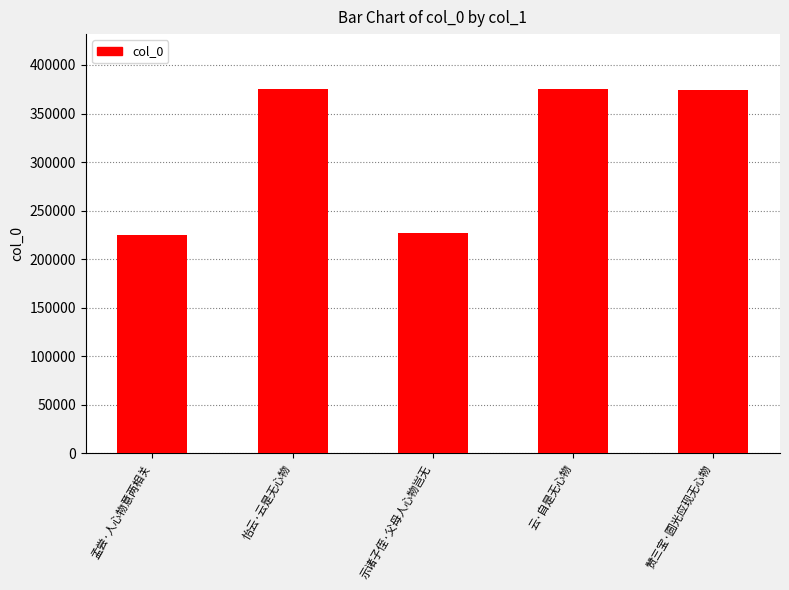

What is the approximate value at 云·自是无心物?

375420